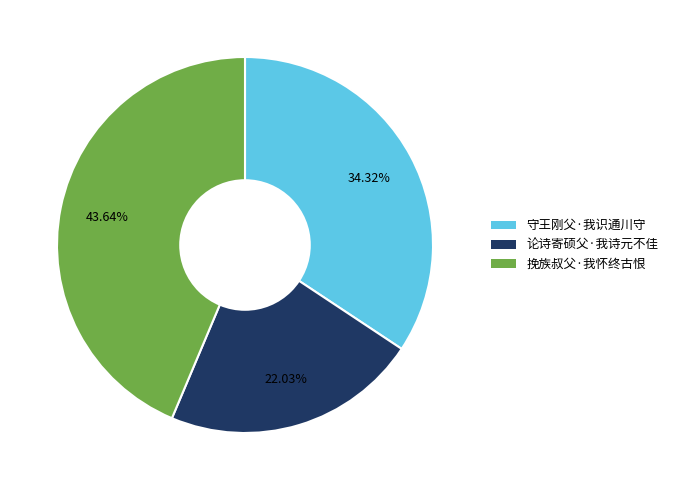

True or false: 论诗寄硕父·我诗元不佳 accounts for 22% of the total.

True